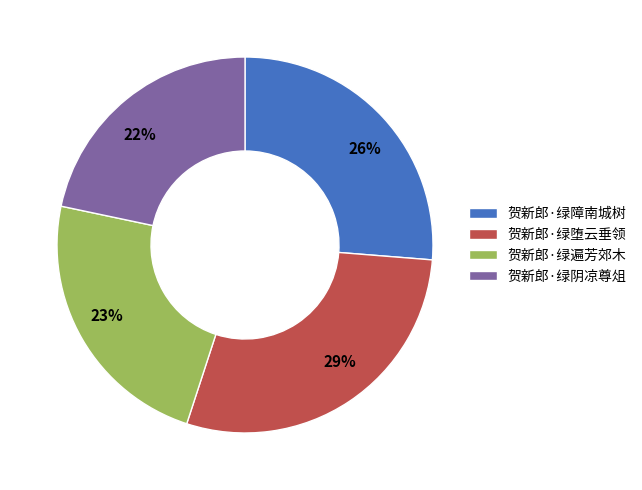

Approximately how many times larger is the value at 贺新郎·绿遍芳郊木 compared to 贺新郎·绿堕云垂领?

0.8